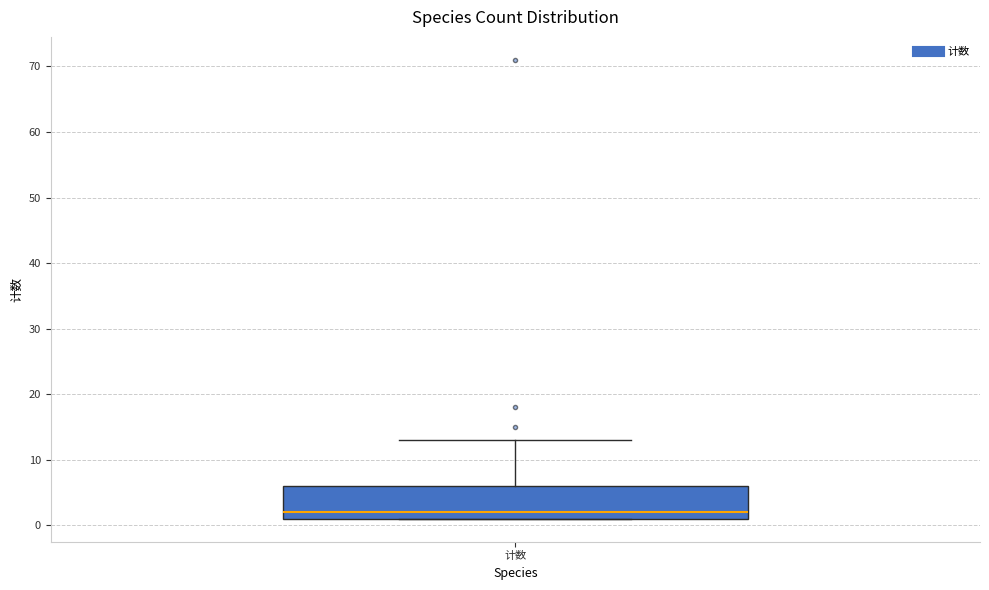

Where does the median line of the box for 计数 sit on the y-axis? The values are not printed on the chart, so give them approximately, as read against the axis.

2